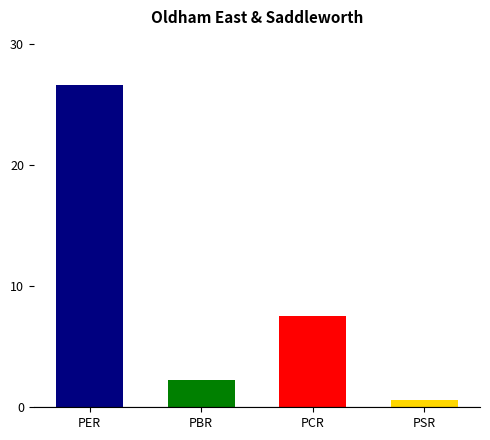

What position from the right is PBR?

3